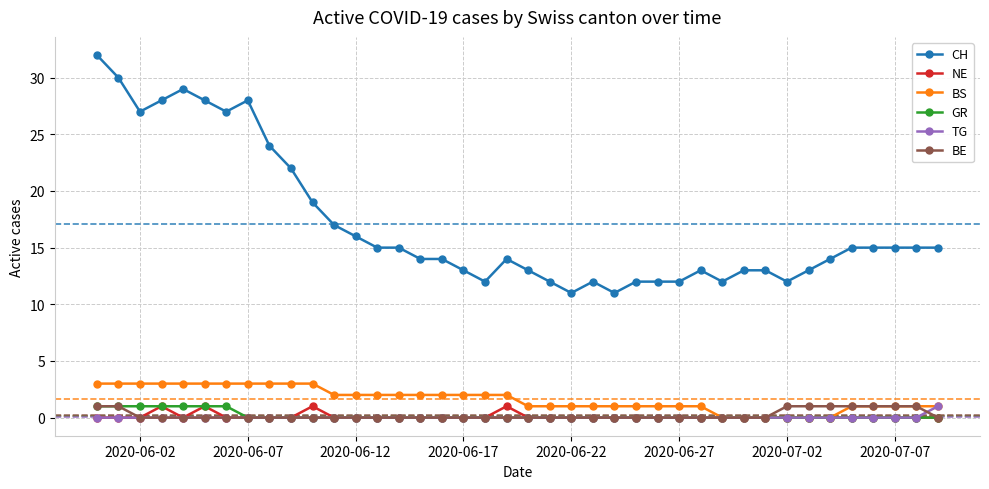

True or false: CH has more than 1 interior local peaks.

True